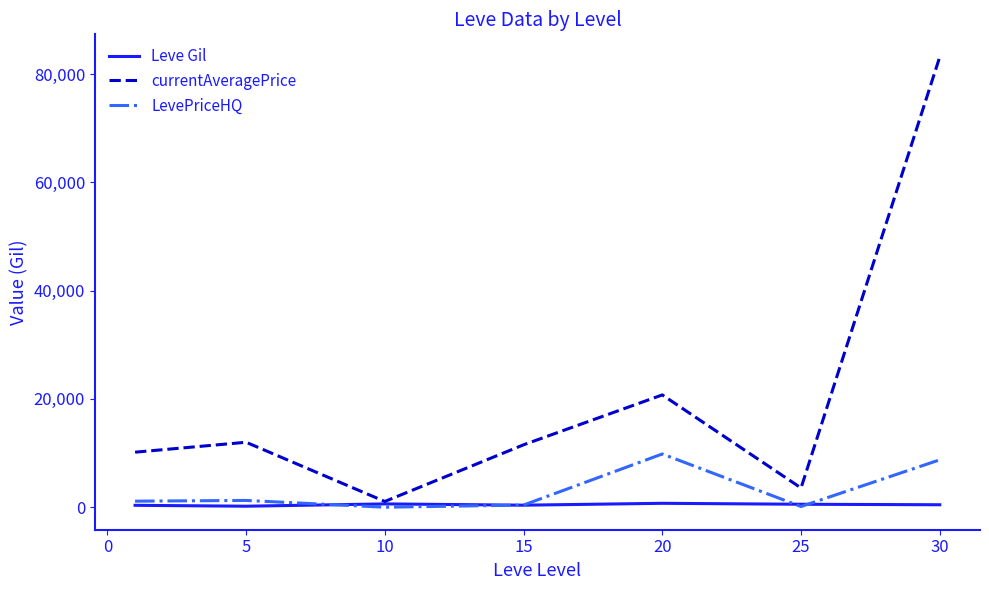

How many distinct data groups are displayed?

3